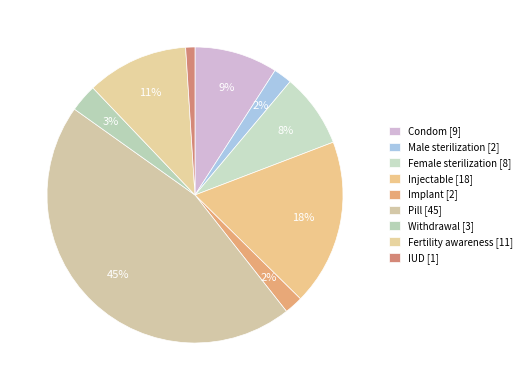

Which category has the biggest portion of the pie?

Pill